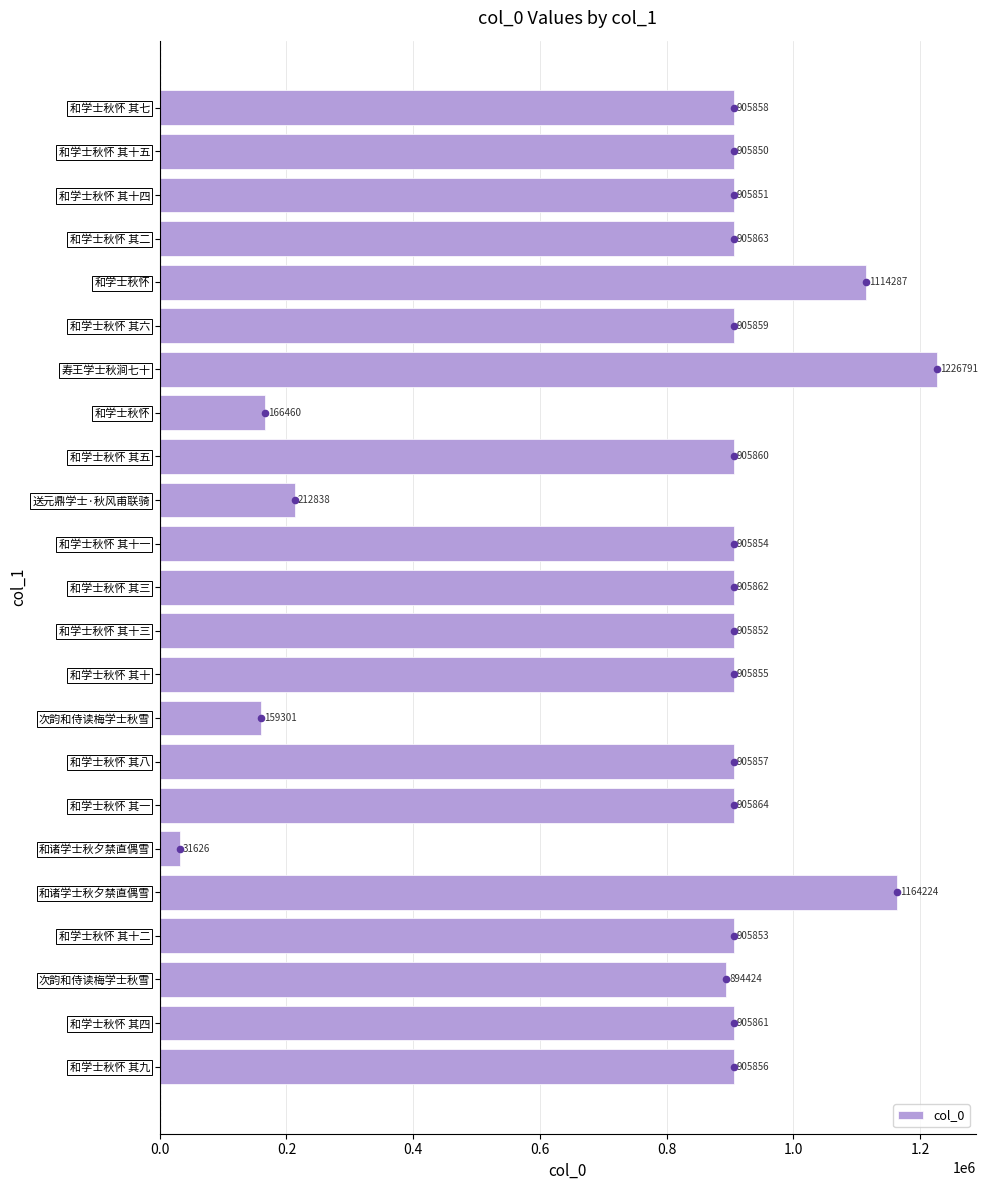

How many data points in col_0 are less than 905856?

11